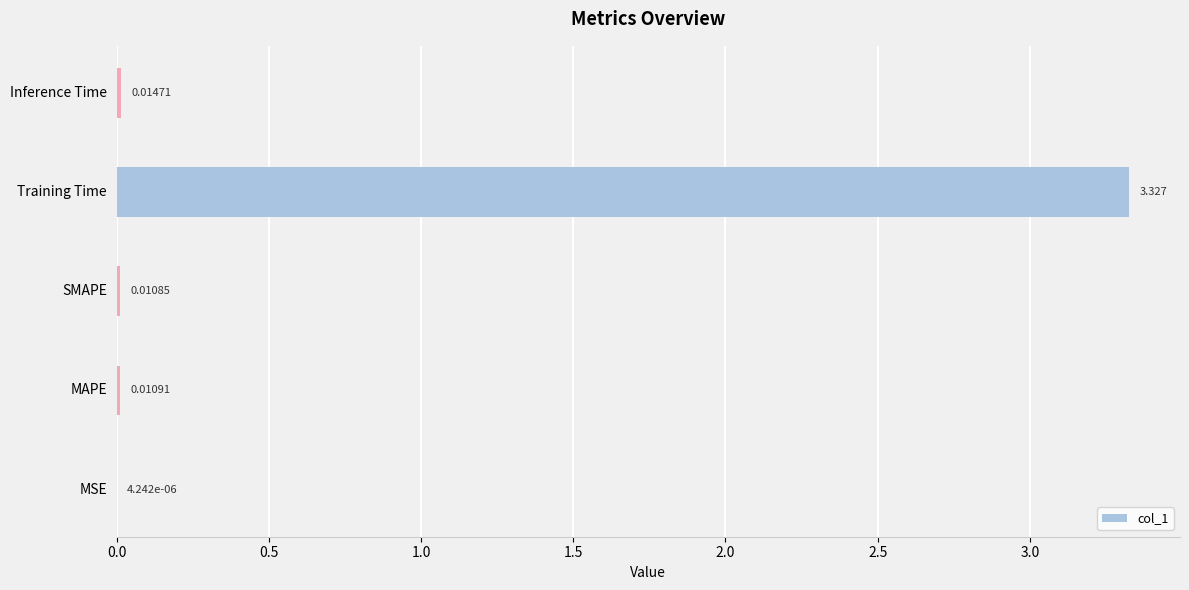

Between Training Time and MSE, which is larger?

Training Time